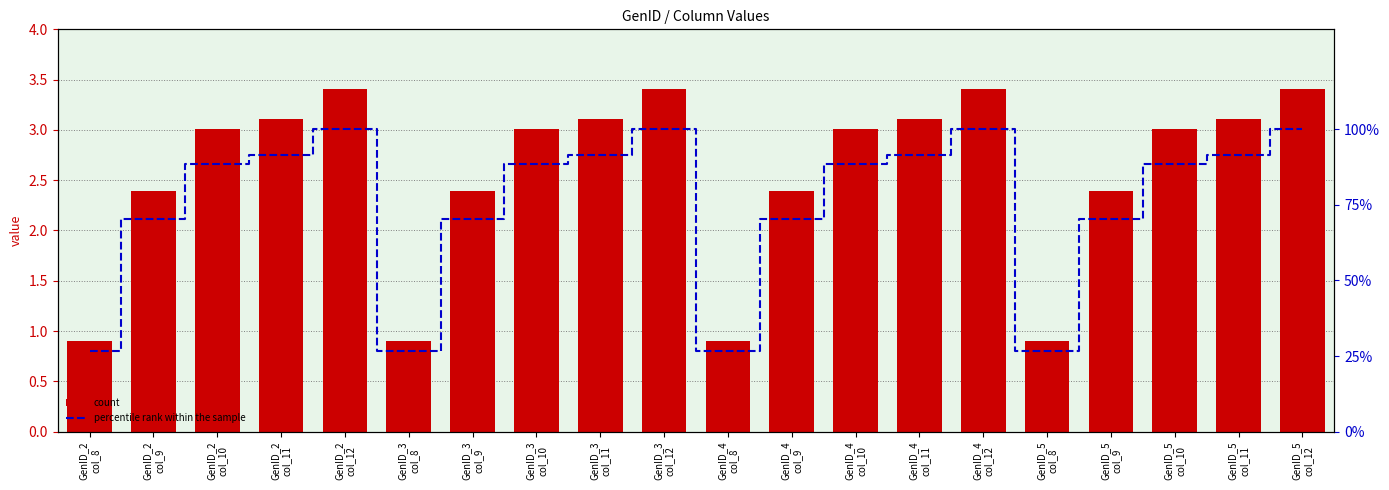

Which series changed the most between GenID_3
col_10 and GenID_5
col_10?

count